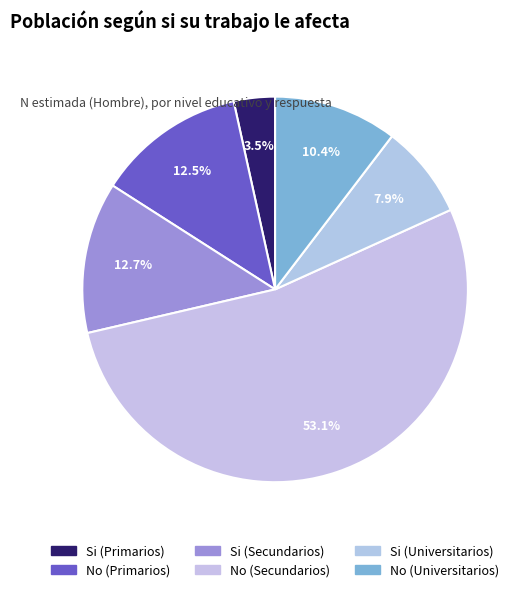

How many slices are in this pie chart?

6